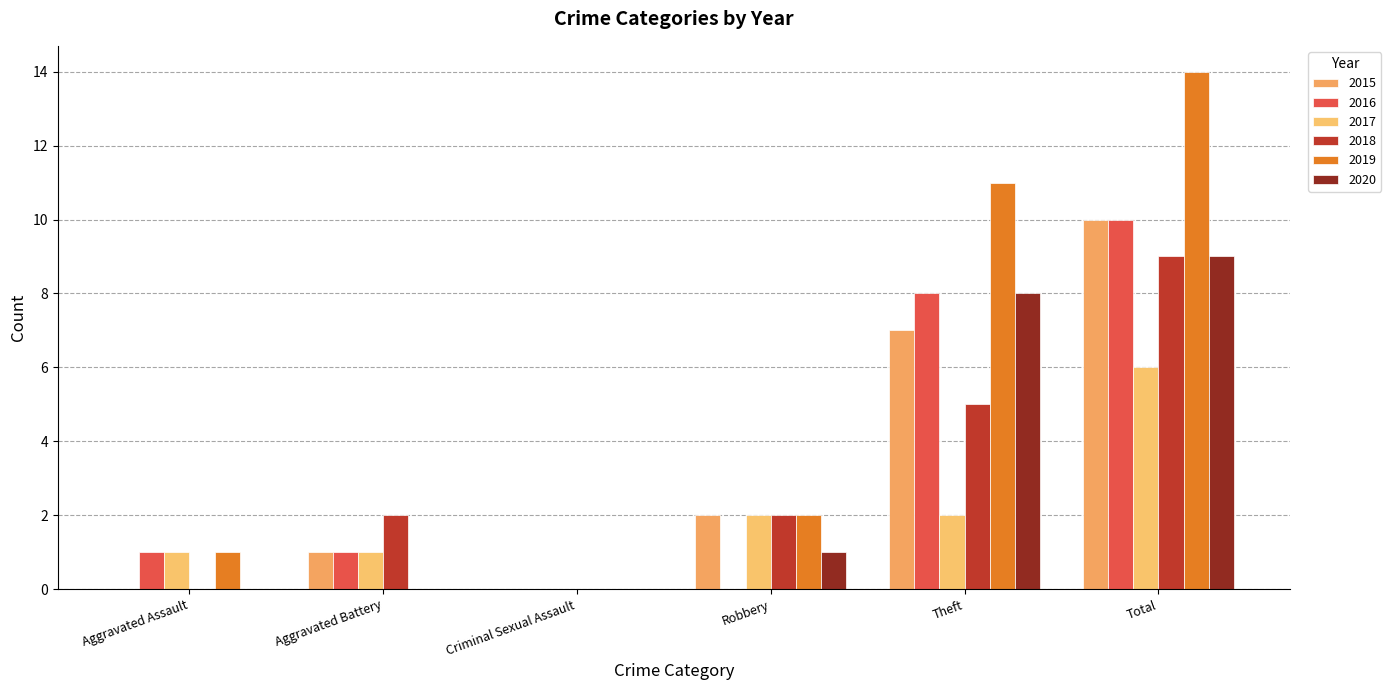

Are the bars horizontal?

No